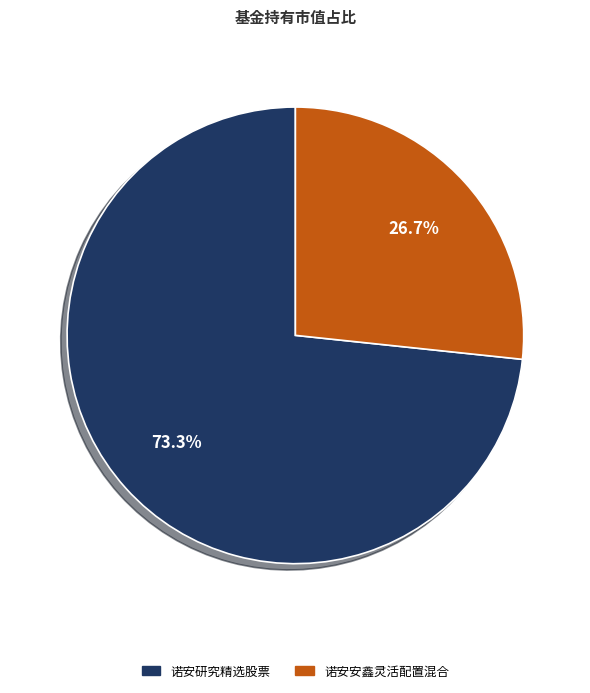

Is 诺安研究精选股票 the majority of the pie?

Yes